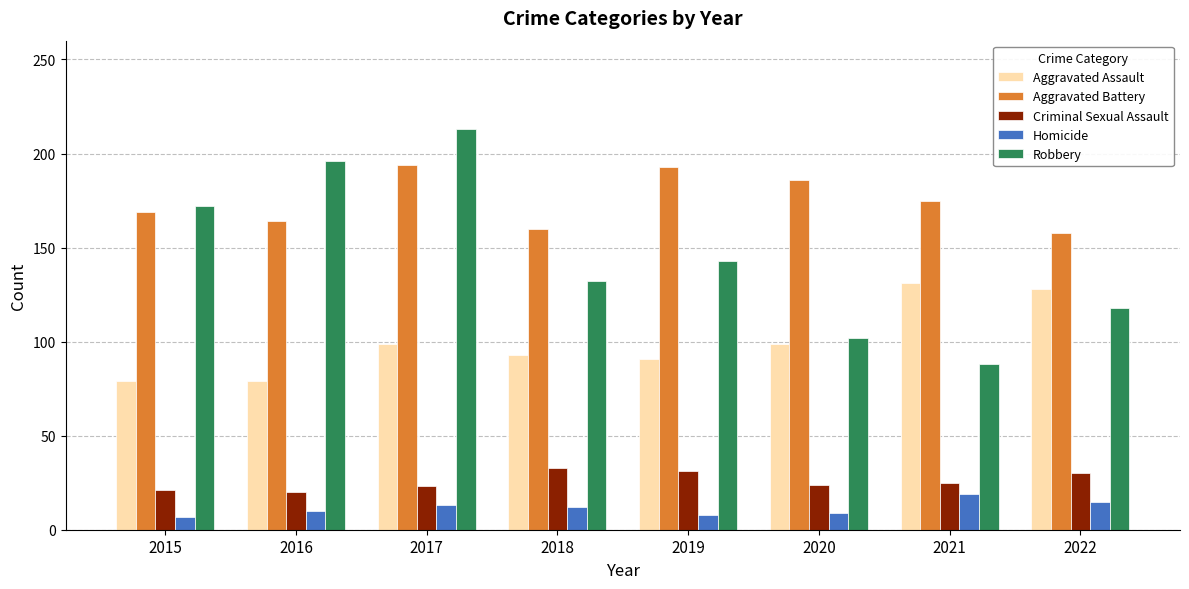

What is the difference between the maximum and minimum values in the Criminal Sexual Assault series?

13